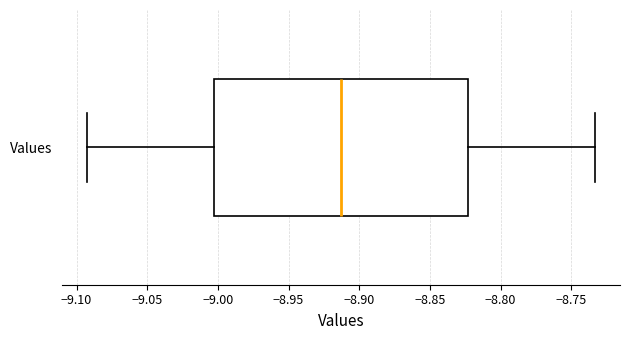

Read this box plot against the x-axis: the position of the median line, the range covered by the box, and the ends of both whiskers. The values are not printed on the chart, so give them approximately, as read against the axis.

median -8.915, box -9.005 to -8.825, whiskers -9.090 to -8.735